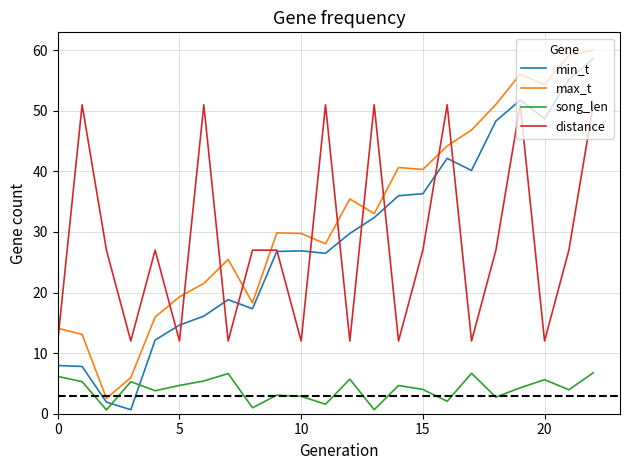

True or false: song_len and distance intersect in this chart.

False